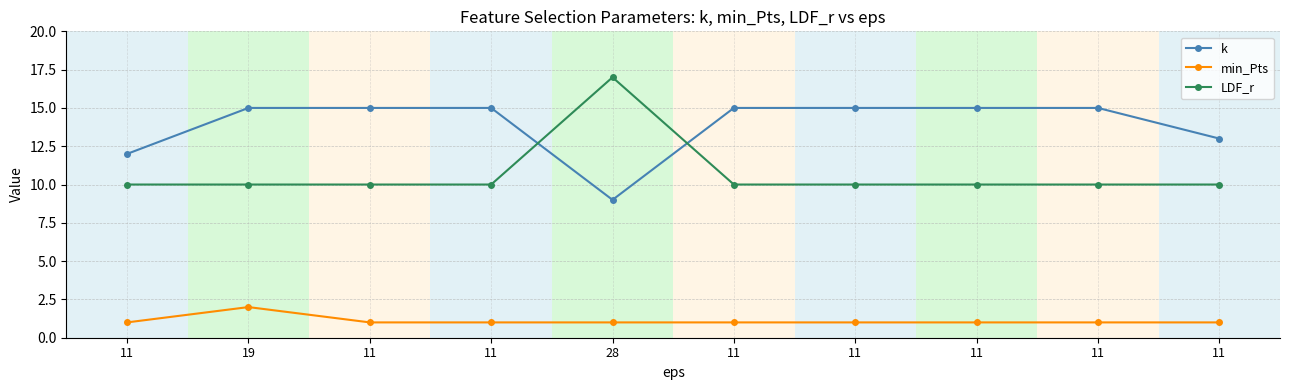

True or false: LDF_r has more than 1 interior local peaks.

False